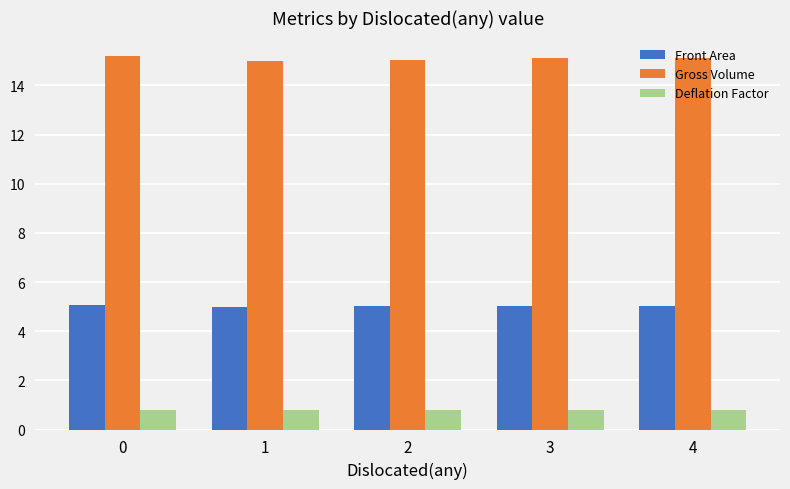

What is the sum of the Front Area values at 3 and 4?

10.1